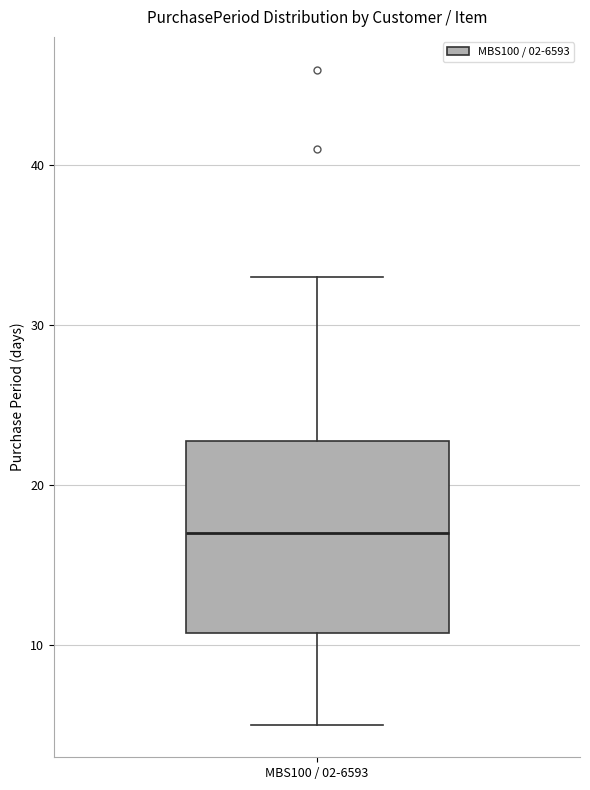

Read this box plot against the y-axis: the position of the median line, the range covered by the box, and the ends of both whiskers. The values are not printed on the chart, so give them approximately, as read against the axis.

median 17, box 11 to 23, whiskers 5 to 33